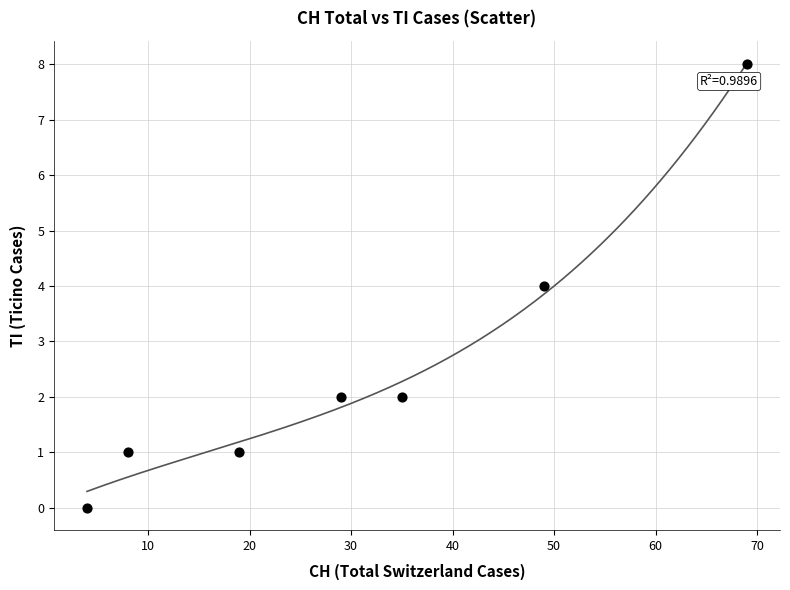

What is the average X value?

30